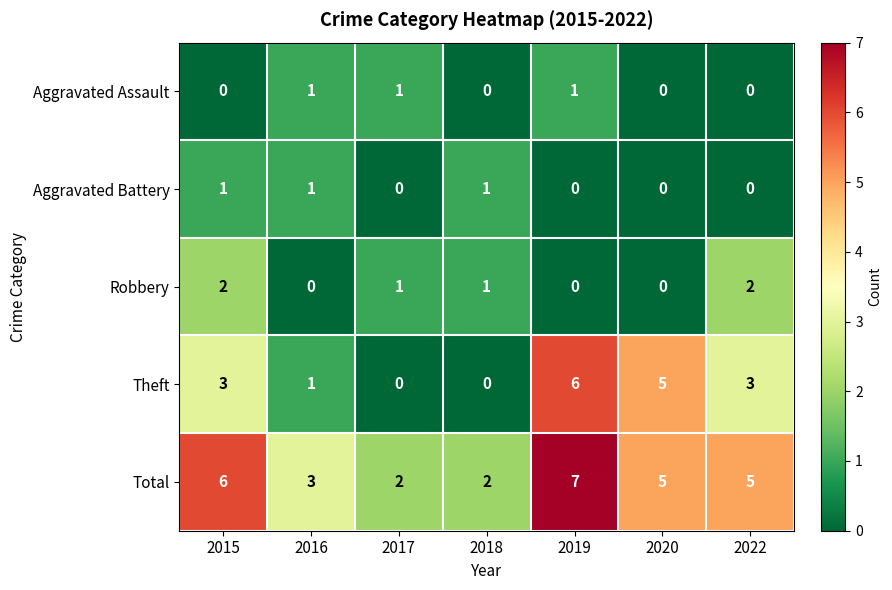

What is the total value across all series at 2017?

4